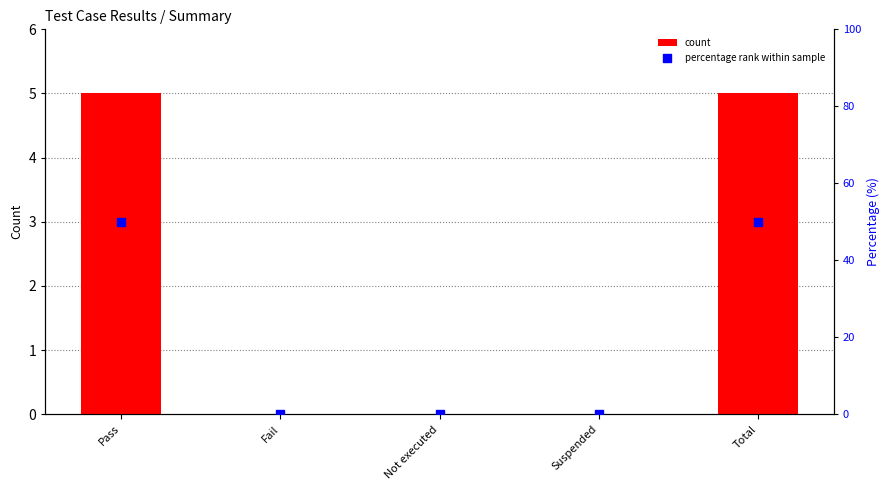

Is the value of percentage rank within sample at Not executed greater than the value of count at Pass?

No